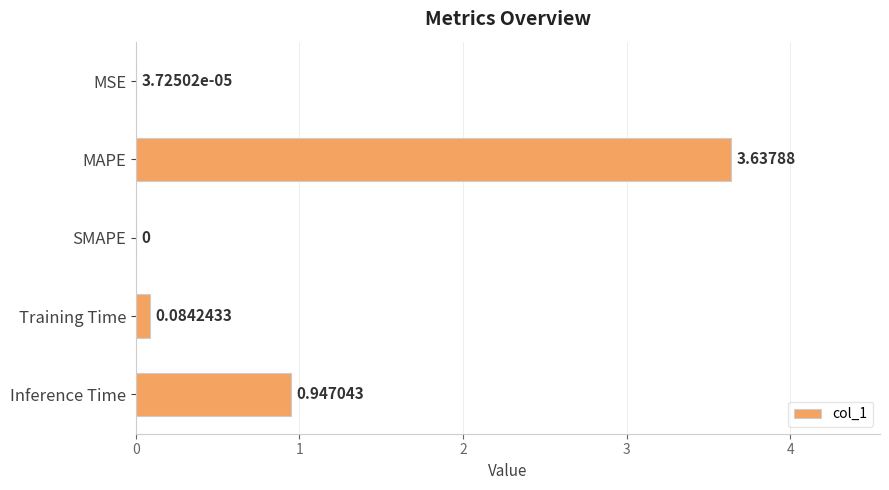

At which label is the value closest to 1?

Inference Time